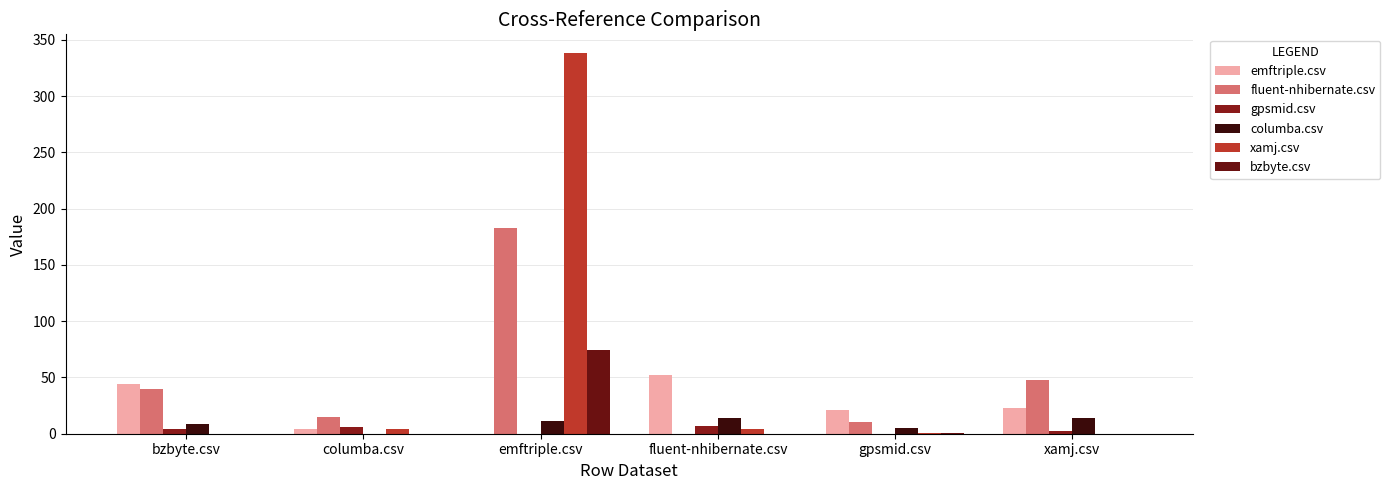

Is the value of xamj.csv at xamj.csv greater than the value of fluent-nhibernate.csv at emftriple.csv?

No